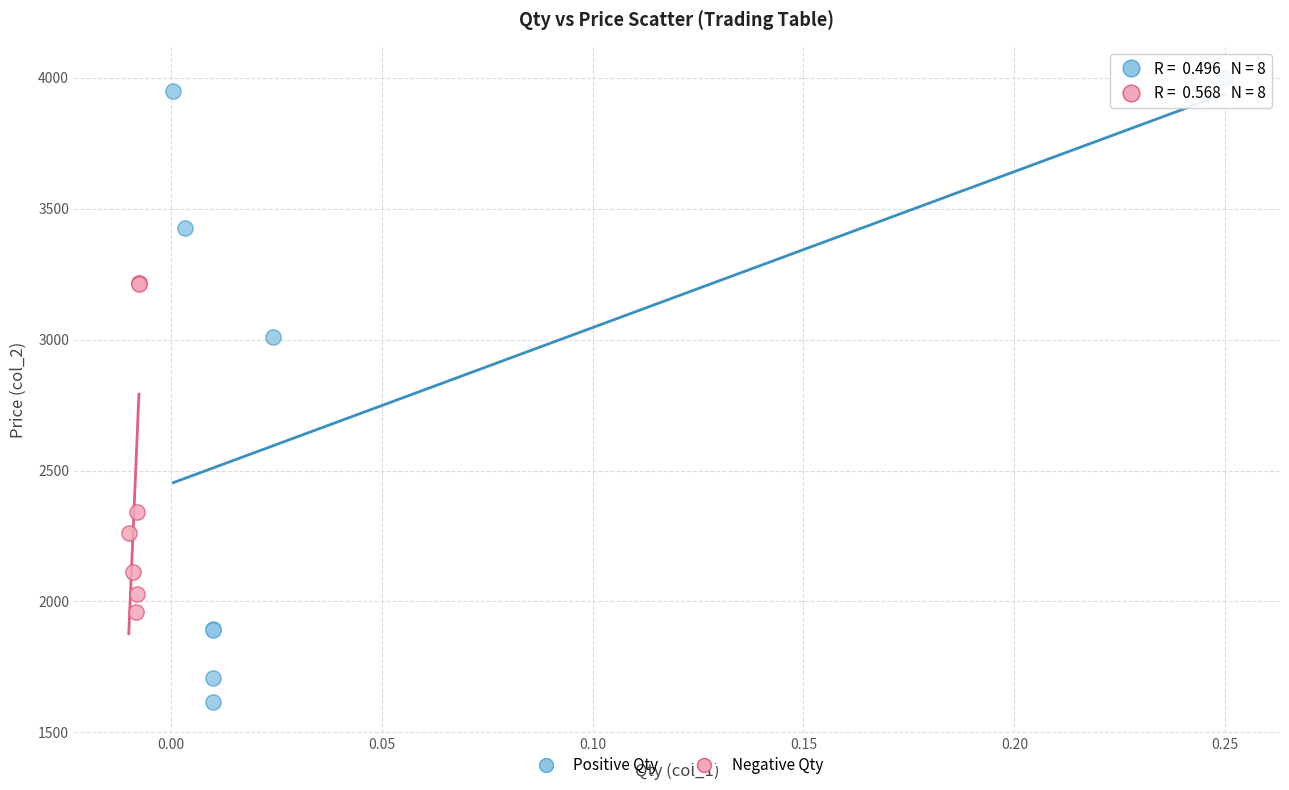

What are all the series names shown in the legend?

Positive Qty, Negative Qty